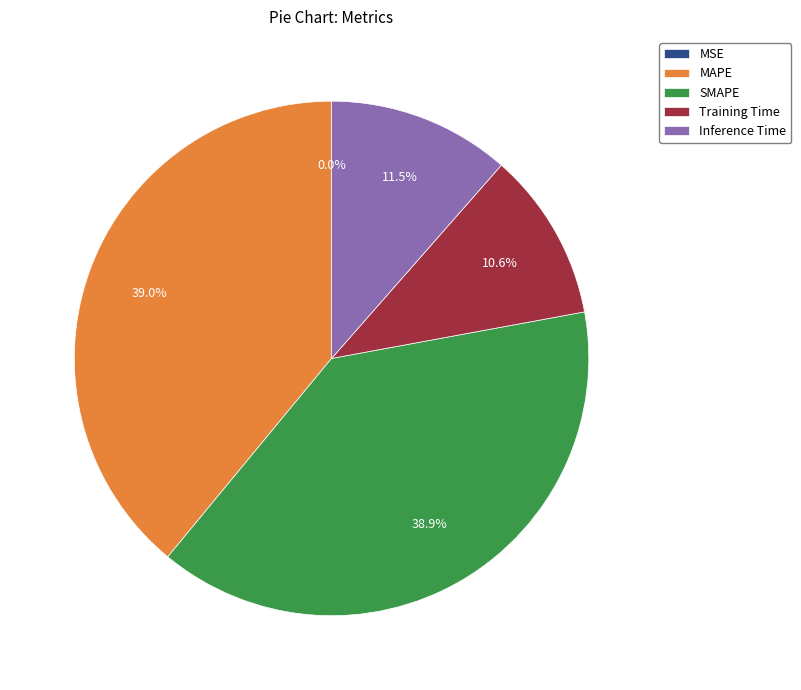

What percentage do Inference Time and SMAPE together represent?

50.4%